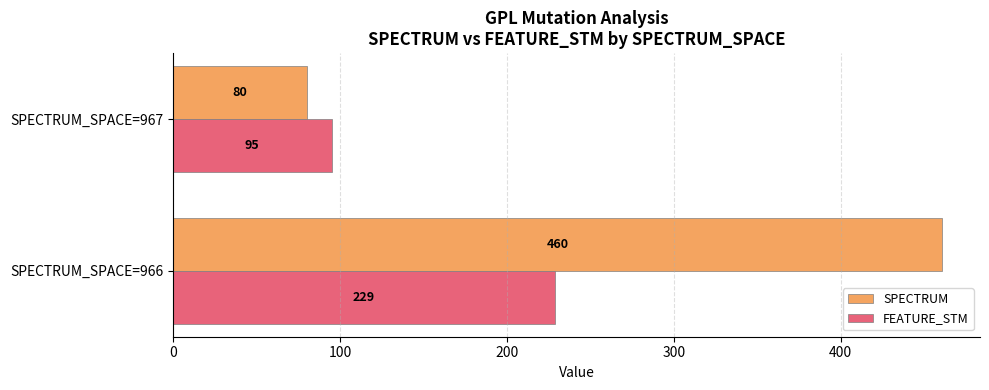

What is the maximum value for SPECTRUM?

460.5